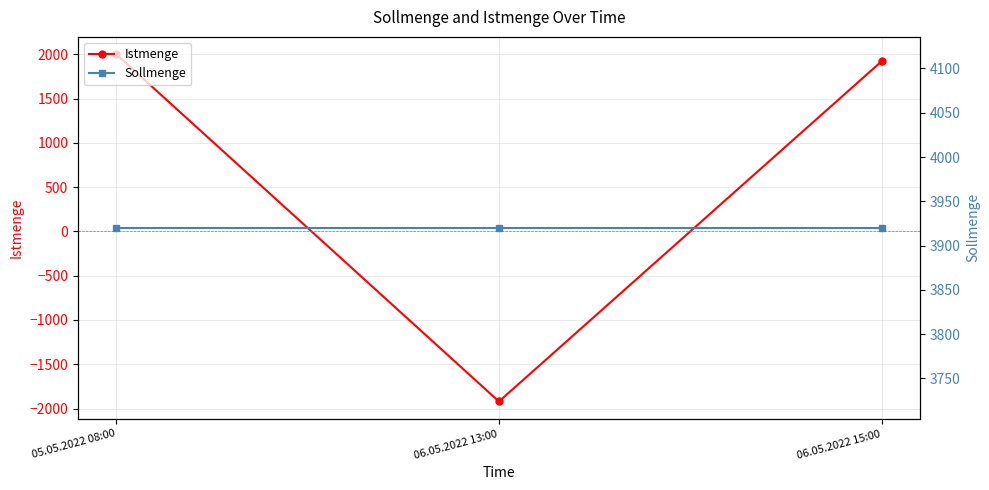

What is the spread (max minus min) of values at 06.05.2022 15:00?

2000